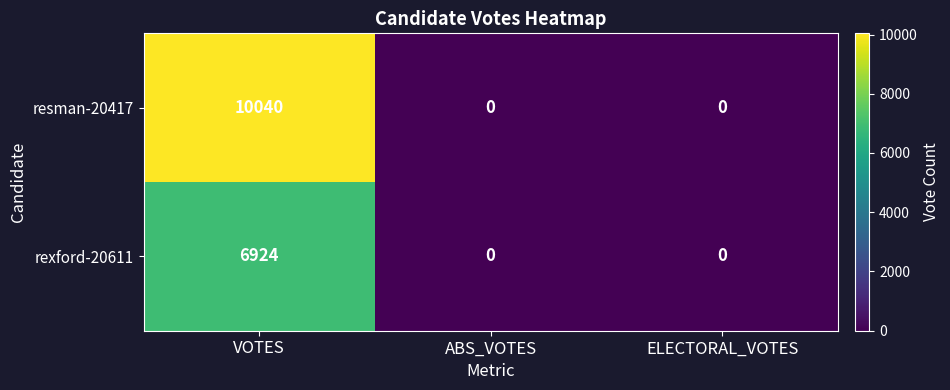

What is the sum of the rexford-20611 values at VOTES and ELECTORAL_VOTES?

6924